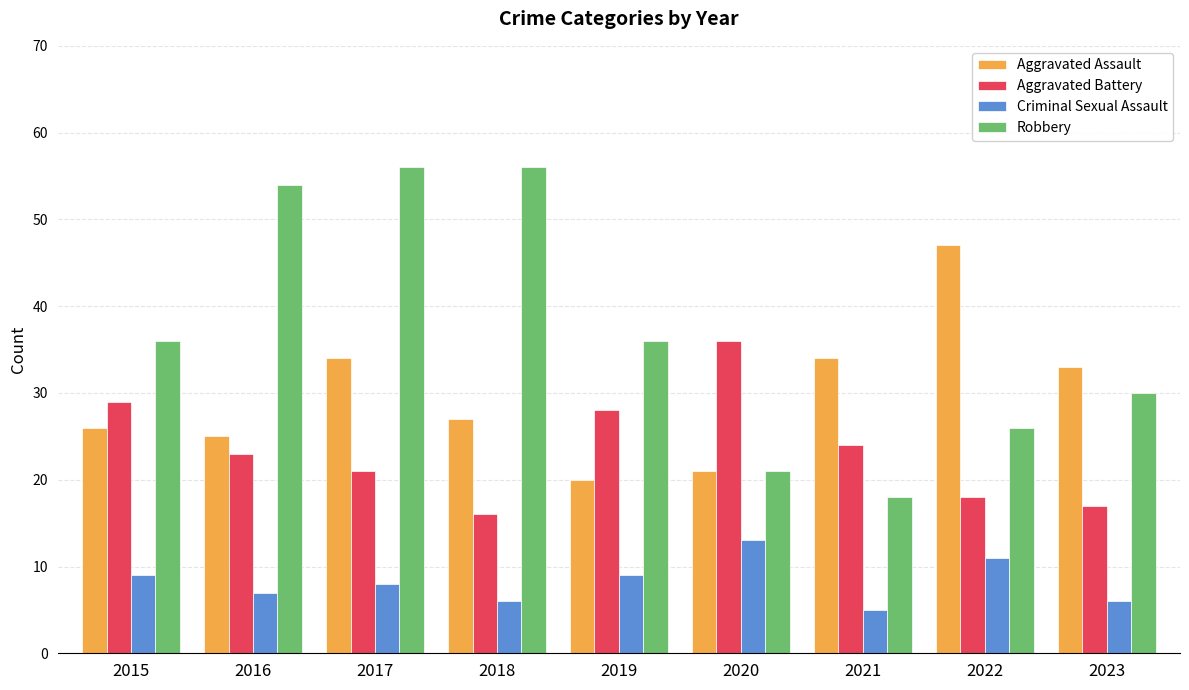

What is the value of the Criminal Sexual Assault bar at the 2nd from the left?

7